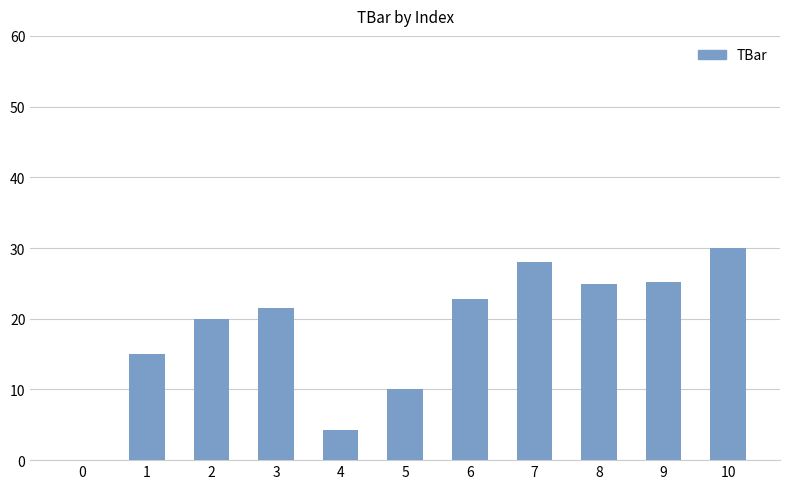

What is the sum of the values at 8 and 7?

52.9